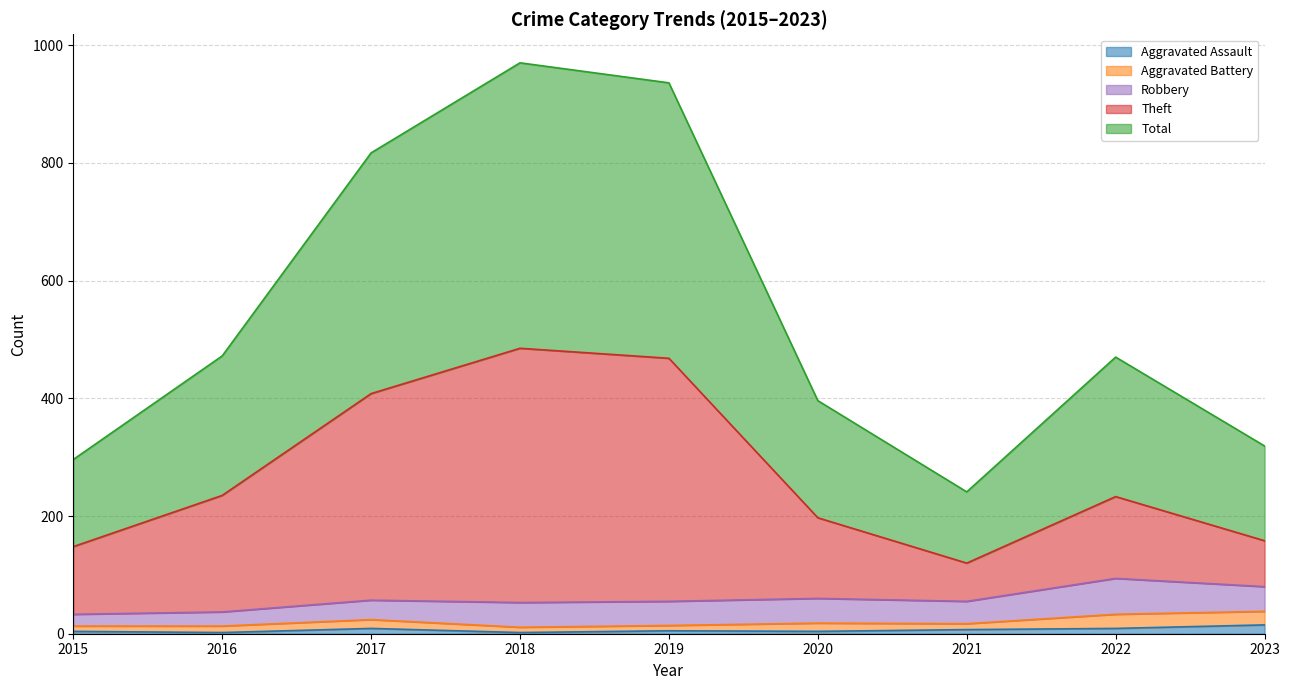

What is the average value of the Theft series?

272